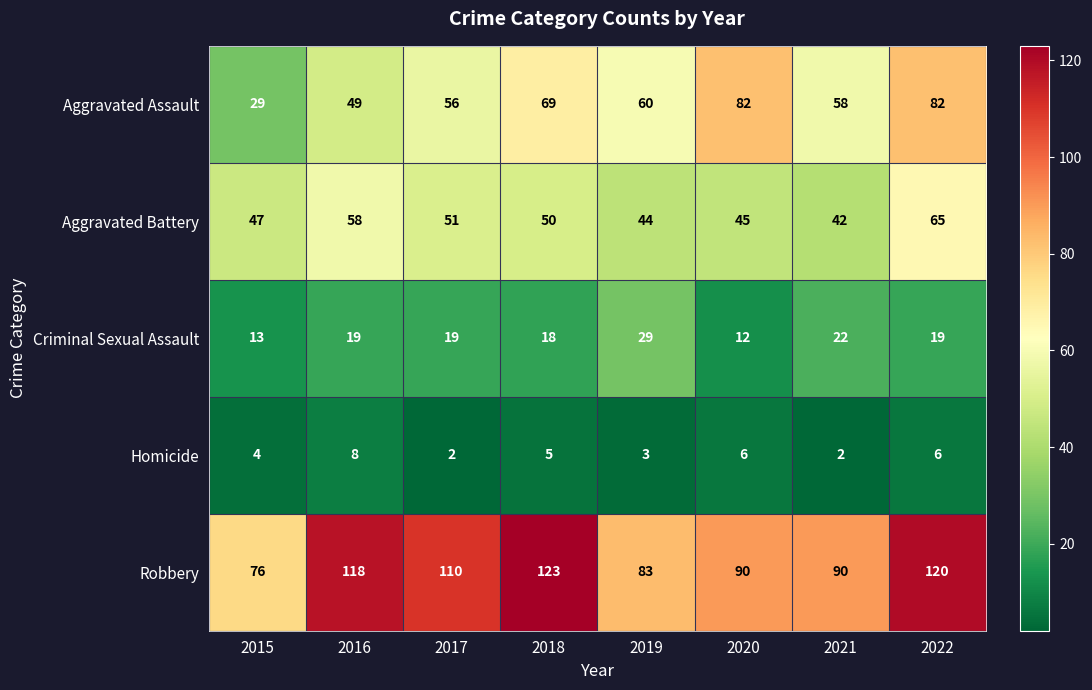

The value of Robbery at 2020 is 145. True or false?

False